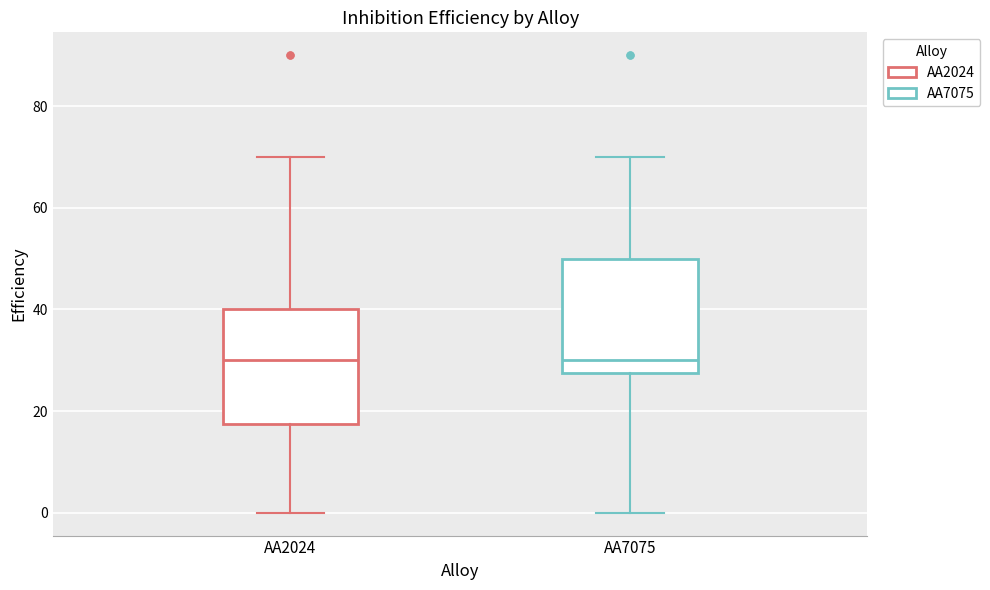

Reading left to right, read every box against the y-axis: the position of its median line, the range the box covers, and the ends of its whiskers. The values are not printed on the chart, so give them approximately, as read against the axis.

AA2024: median 30, box 18 to 40, whiskers 0 to 70
AA7075: median 30, box 28 to 50, whiskers 0 to 70